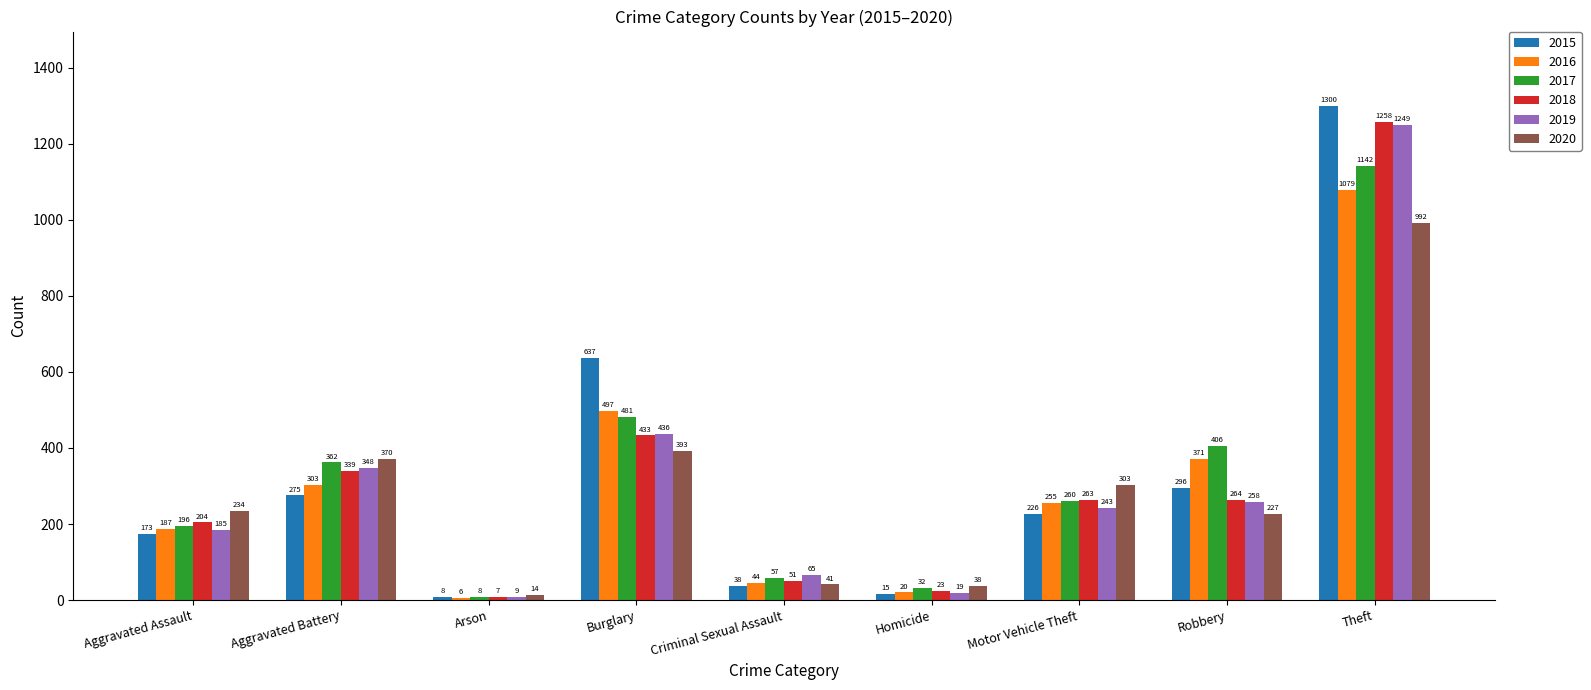

At which category does the chart reach its minimum across all series?

Arson